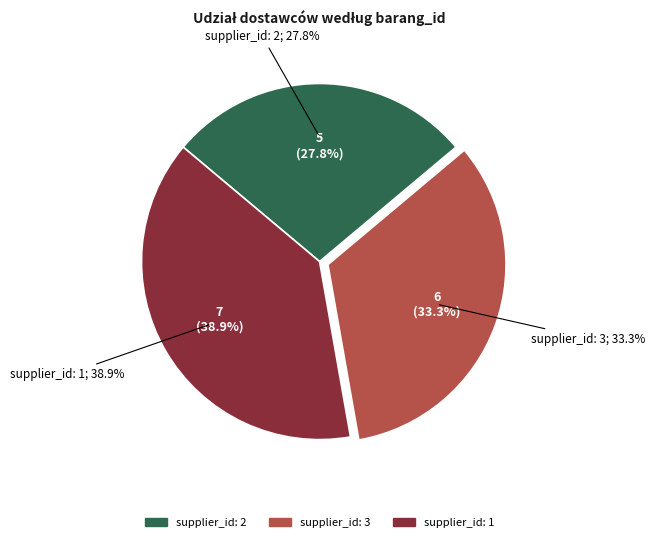

Count the number of slices in the pie.

3